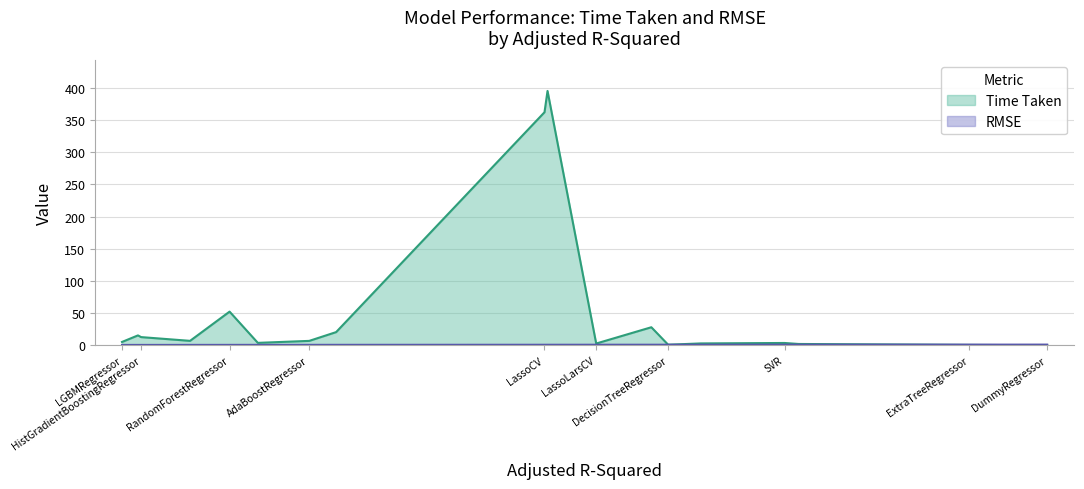

What is the total value across all series at XGBRegressor?

7.3